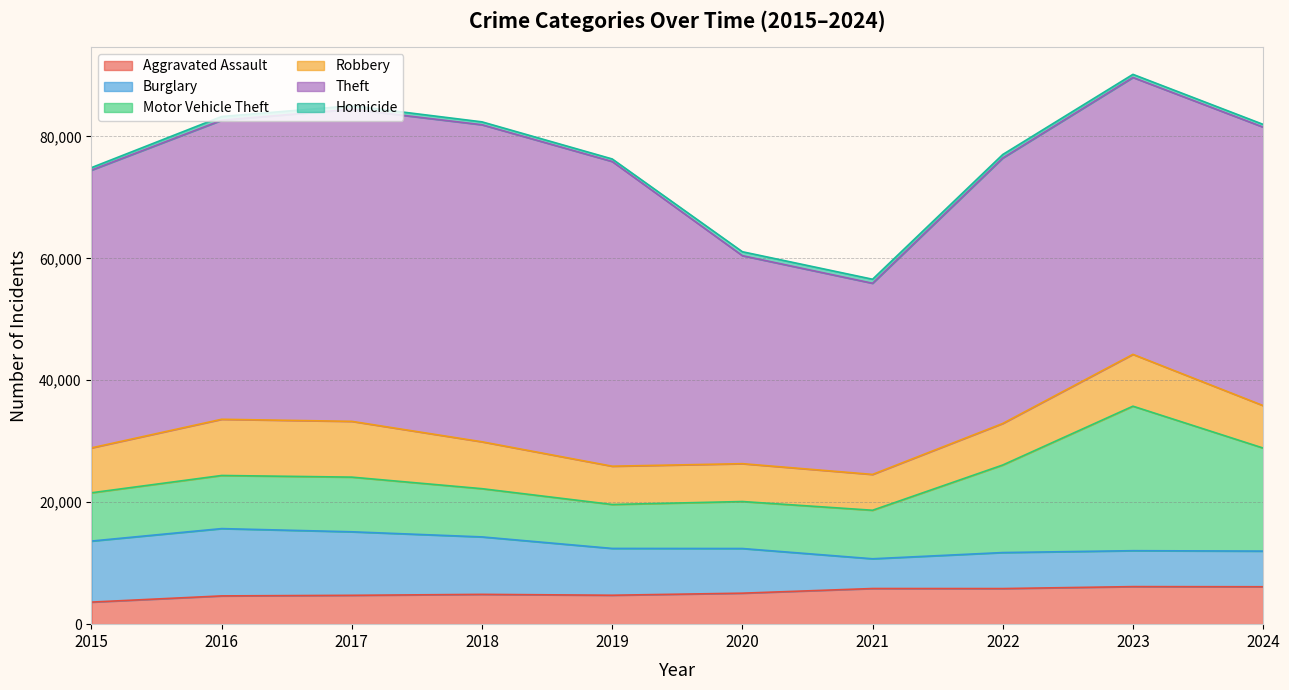

How many data points does each series have?

10